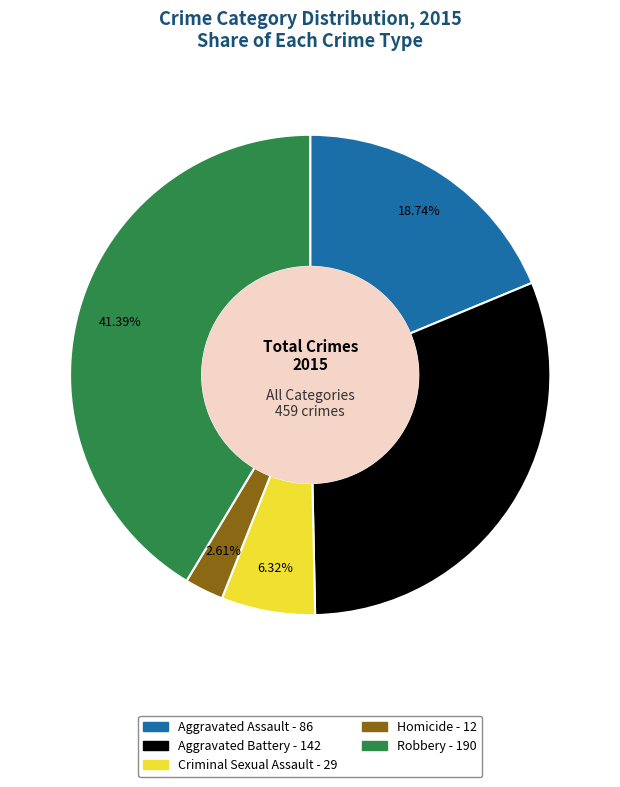

Which category has the biggest portion of the pie?

Robbery